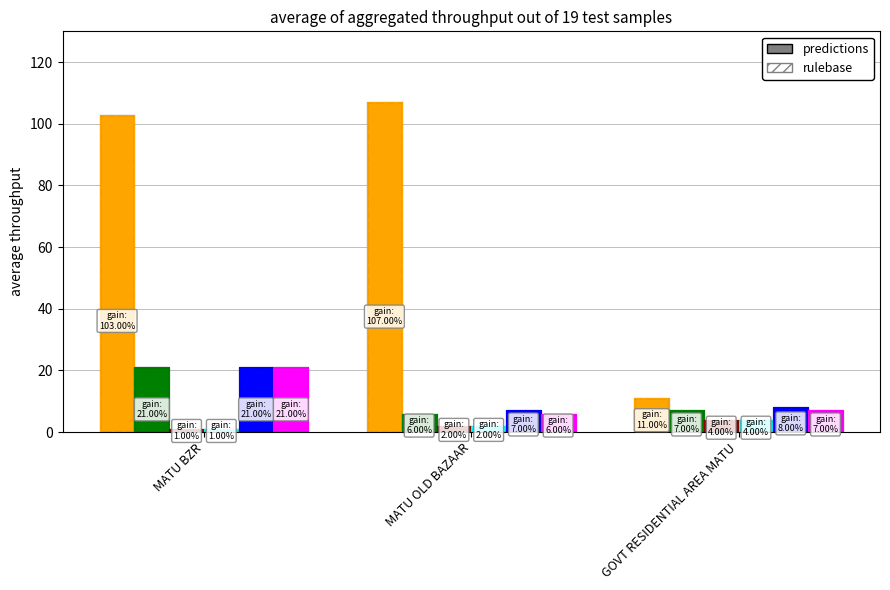

Between MATU BZR and GOVT RESIDENTIAL AREA MATU, which series saw the biggest shift?

total